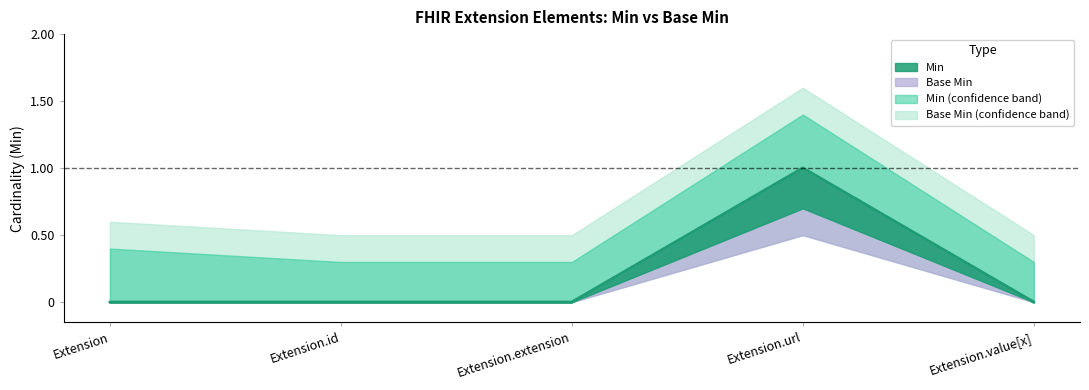

True or false: Base Min and Min cross at least once.

False